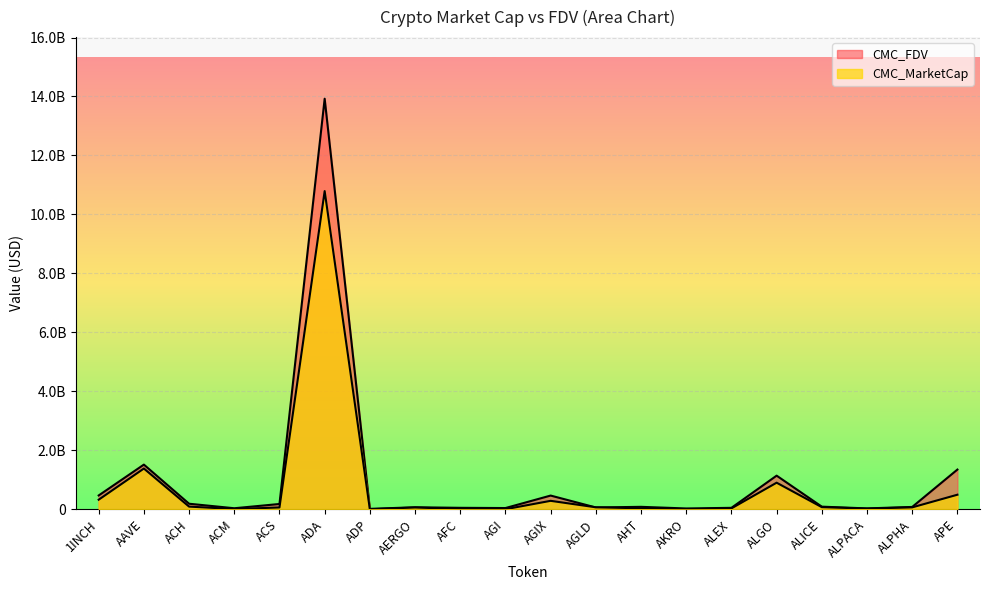

What are all the series names shown in the legend?

CMC_MarketCap, CMC_FDV